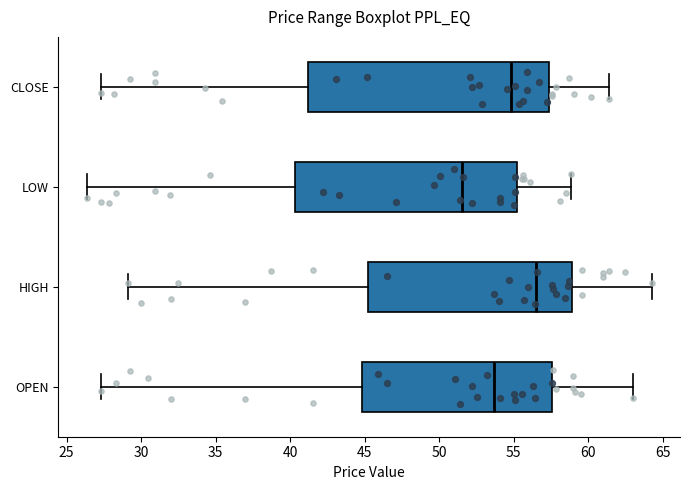

Comparing the boxes themselves (not the whiskers), which one is the widest?

CLOSE